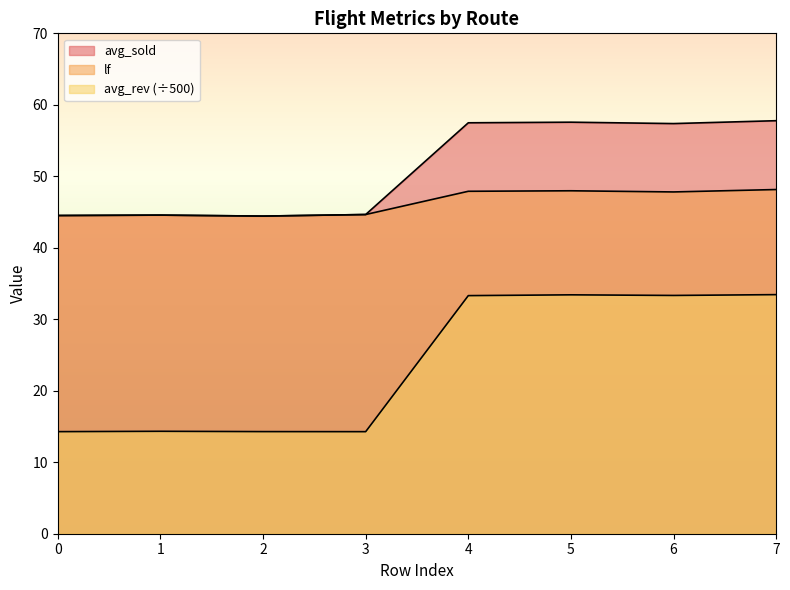

Which category has the lowest value in the lf series?

2